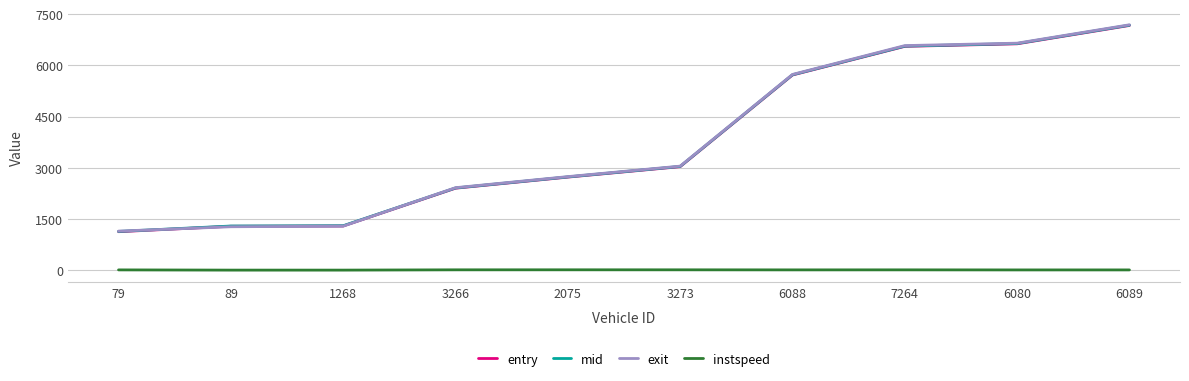

True or false: mid has a value of 4640.2 at 3273.

False